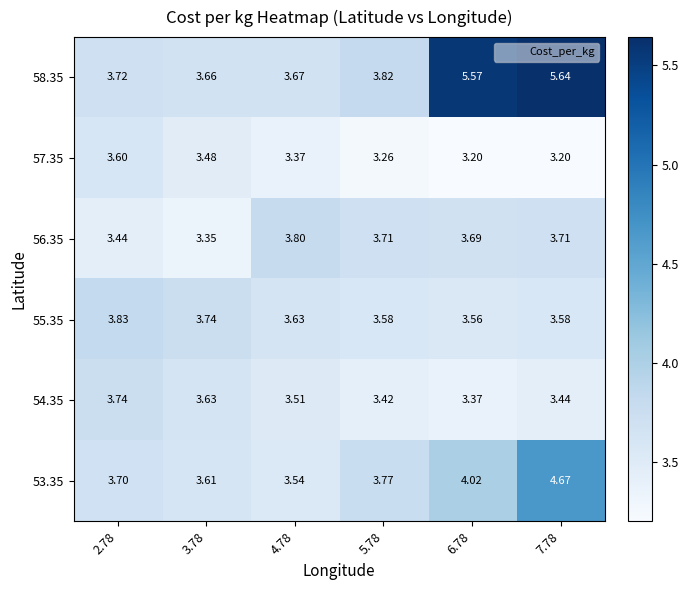

Which category has the highest value across all series?

7.78